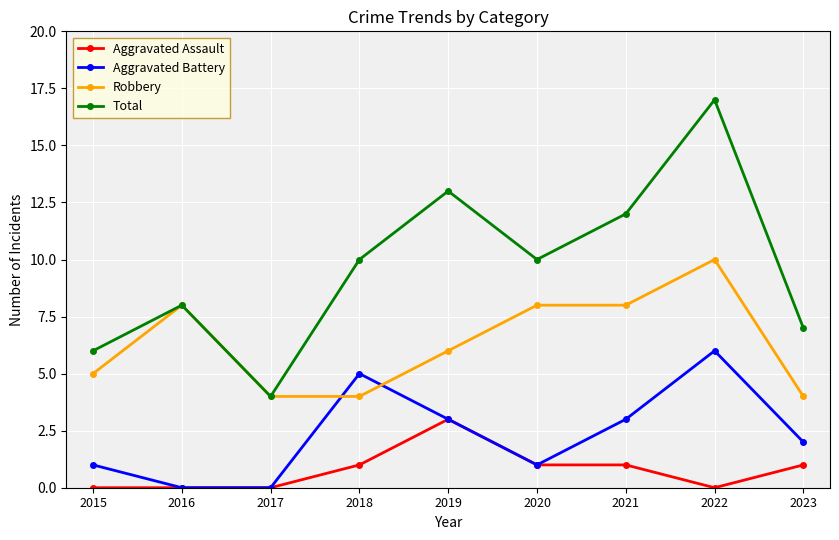

True or false: Aggravated Assault and Total intersect in this chart.

False